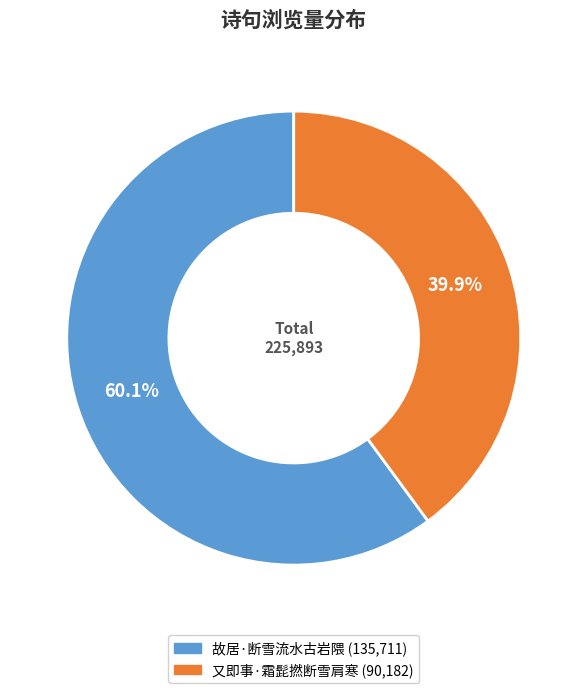

True or false: 又即事·霜髭撚断雪肩寒 accounts for 35% of the total.

False